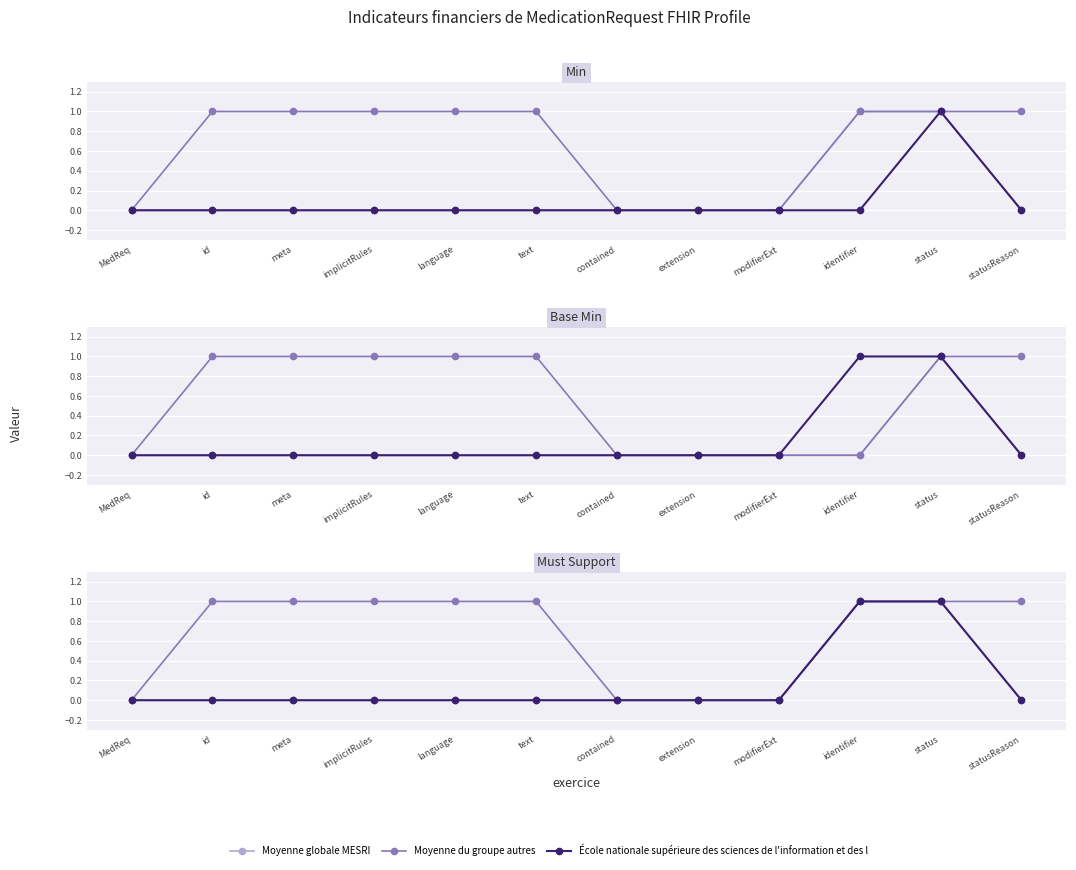

What position from the right is status?

2